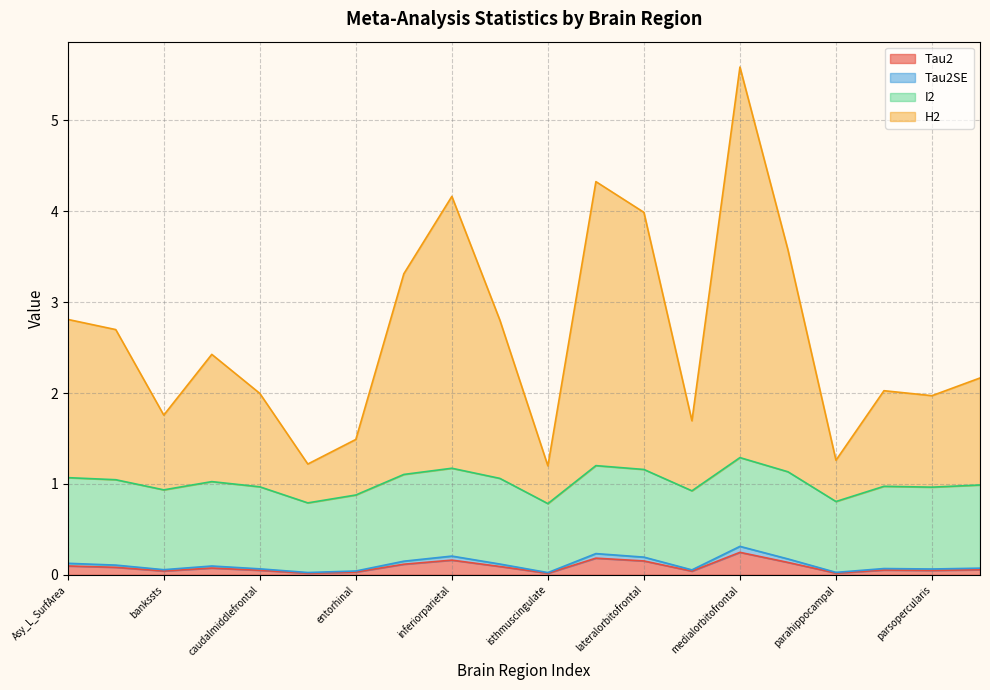

True or false: H2 and Tau2SE cross at least once.

False